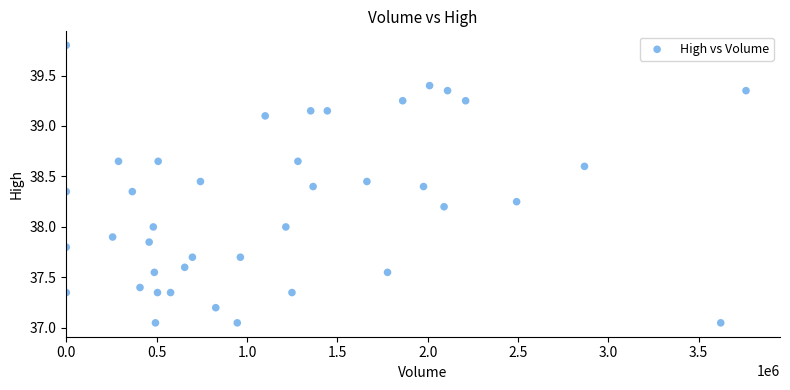

What is the range of X values (max minus min)?

3761745.0